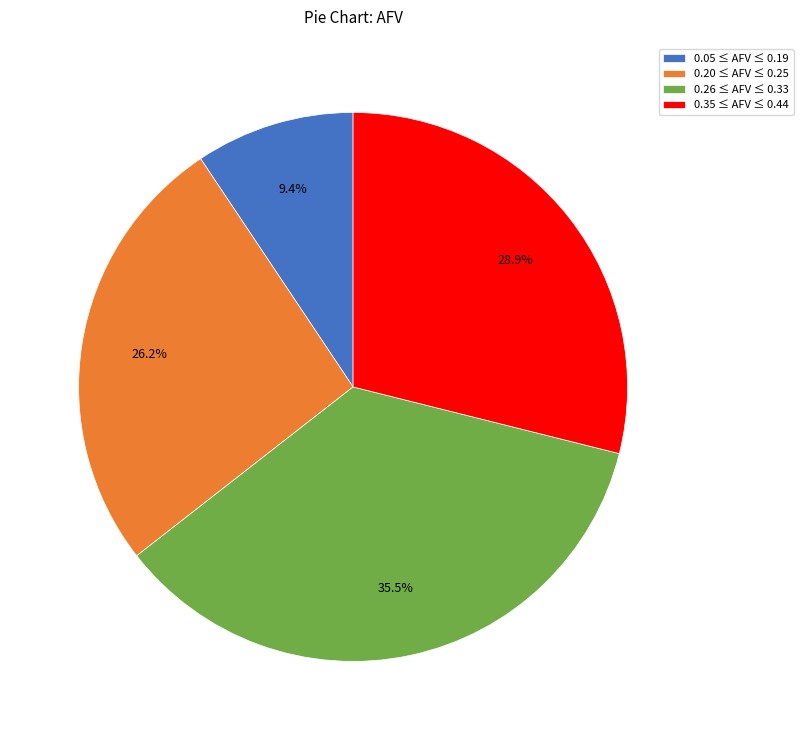

Is there a majority slice in this chart?

No